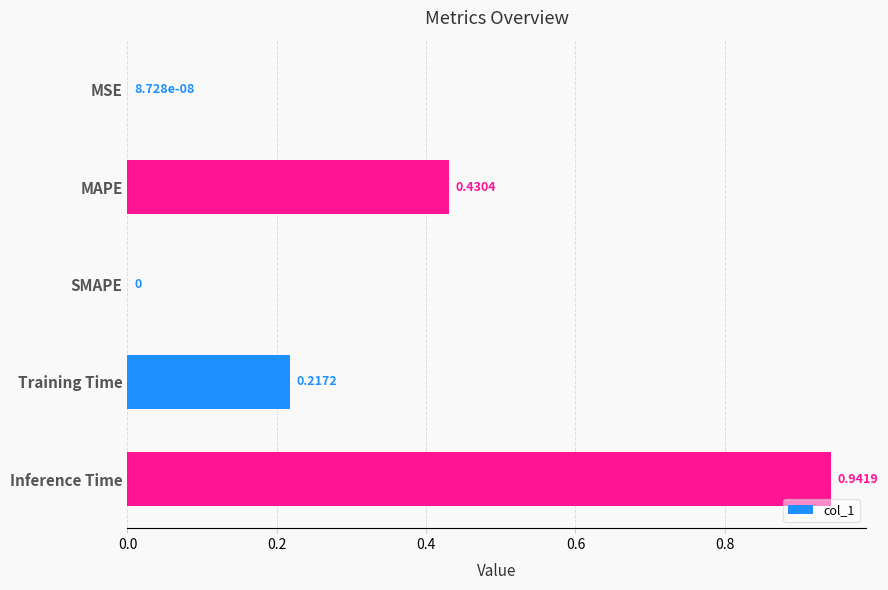

What is the change in value from SMAPE to Inference Time?

+0.9